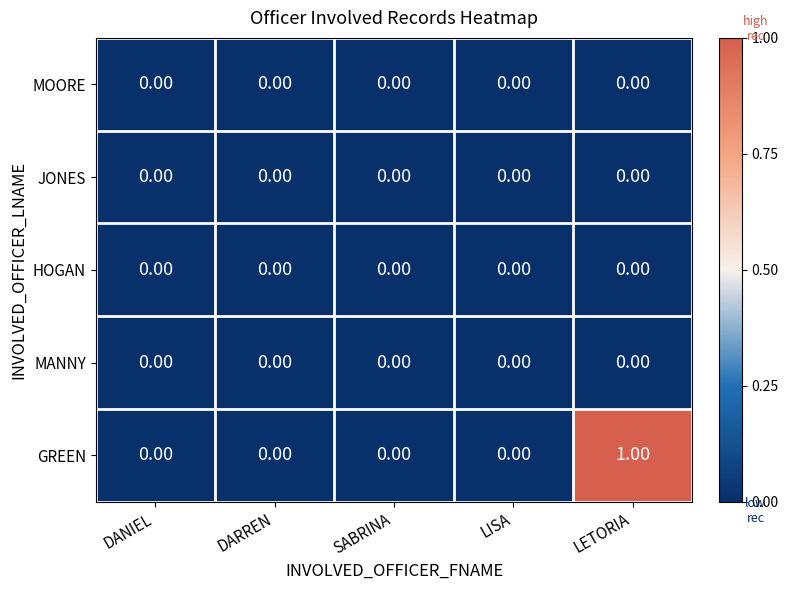

Which category has the highest value across all series?

LETORIA